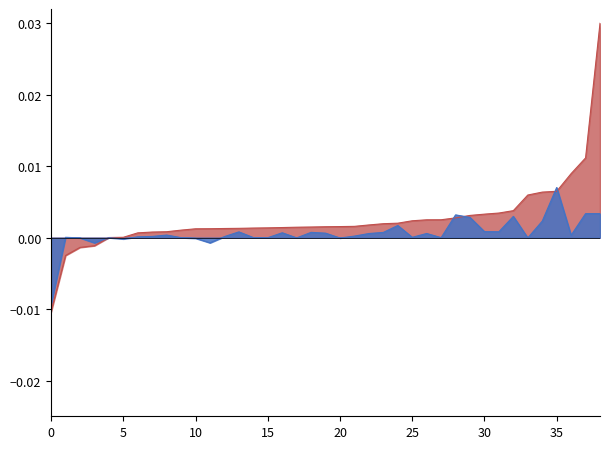

How many lines are shown in the chart?

2